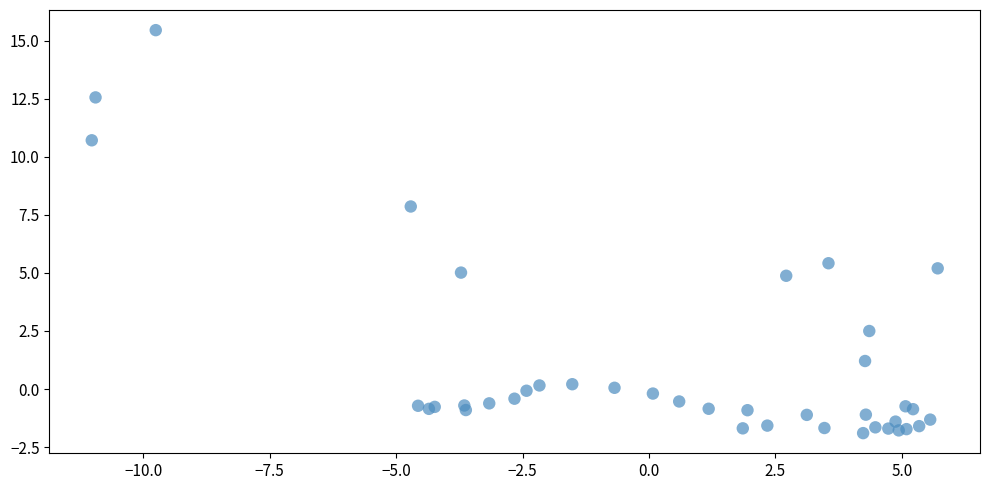

What Y value in the scatter plot is closest to 6?

5.4